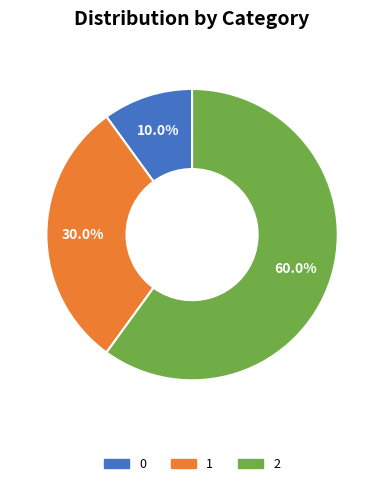

How many segments does this pie chart have?

3